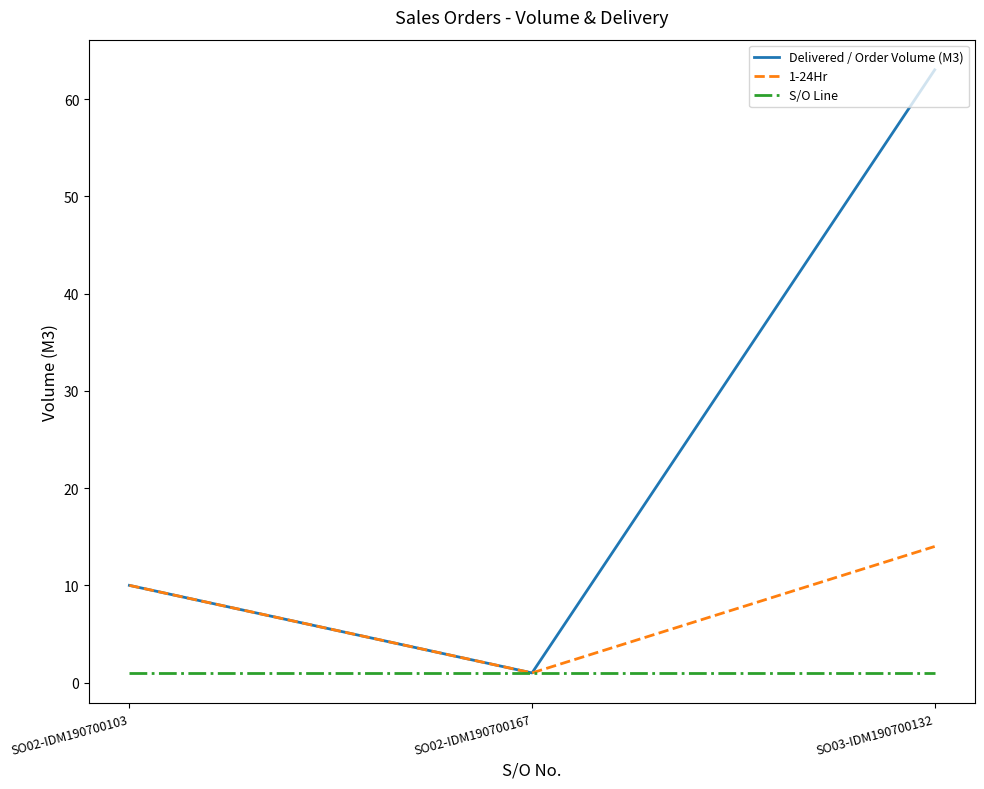

Which series has the largest range (max minus min)?

Delivered / Order Volume (M3)